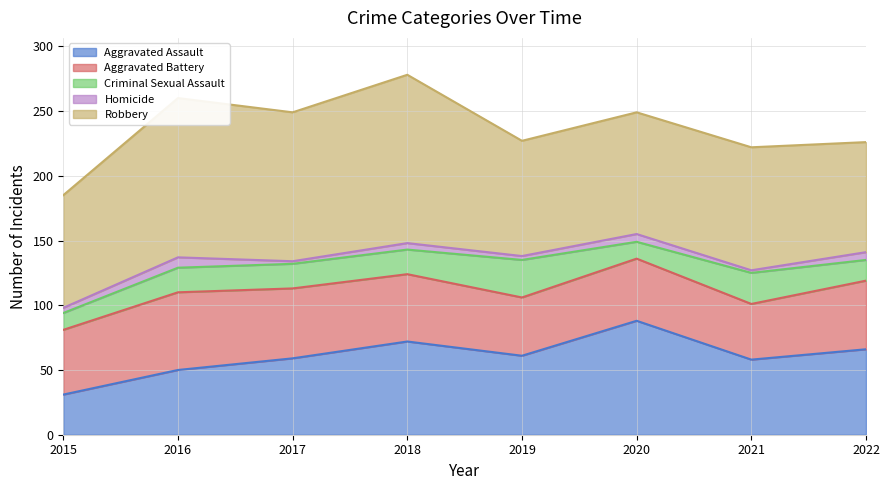

What is the approximate value of Aggravated Assault at 2017?

59